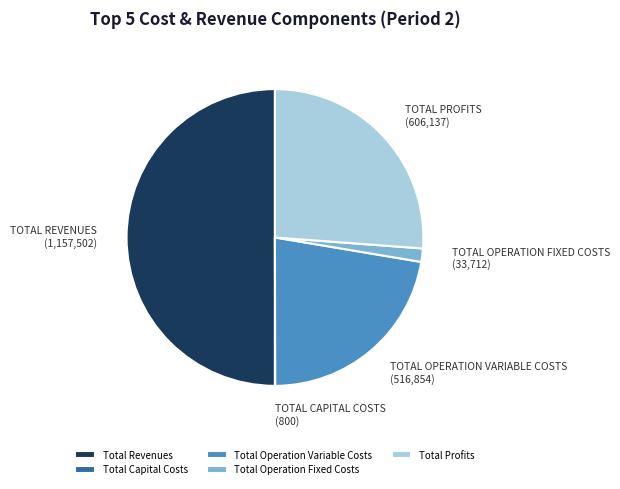

What is the majority slice?

Total Revenues